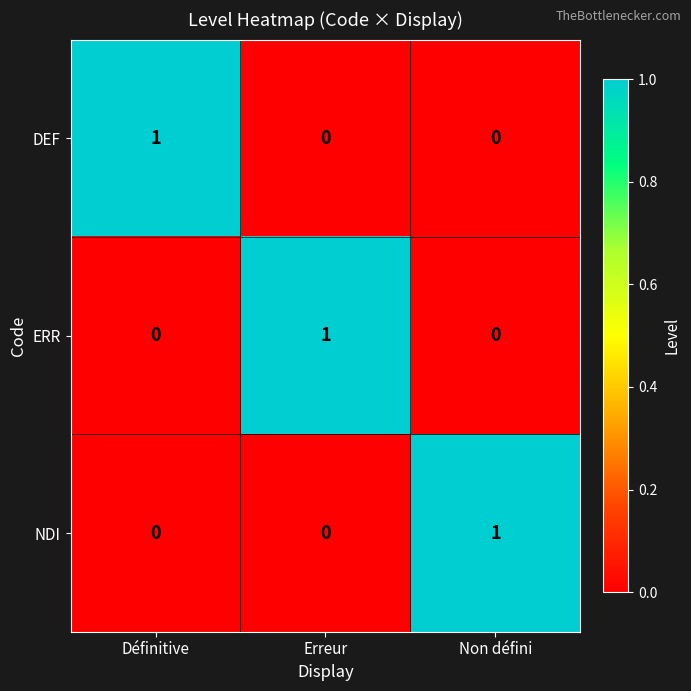

What is the maximum value shown in the chart?

1